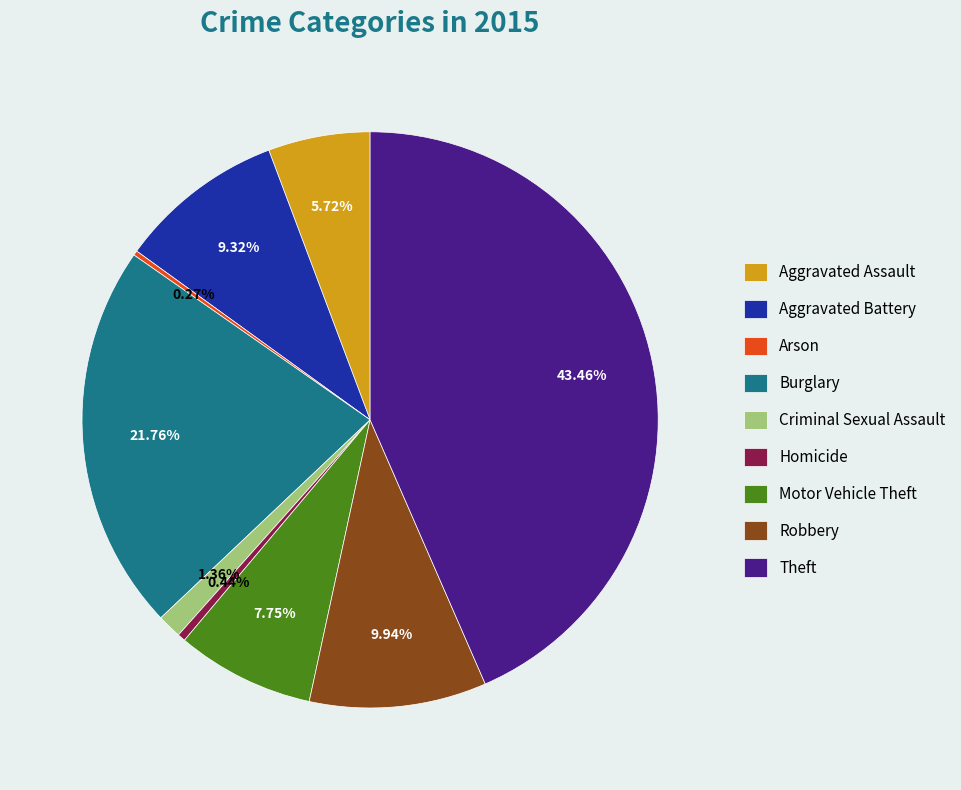

Between Burglary and Criminal Sexual Assault, which is larger?

Burglary